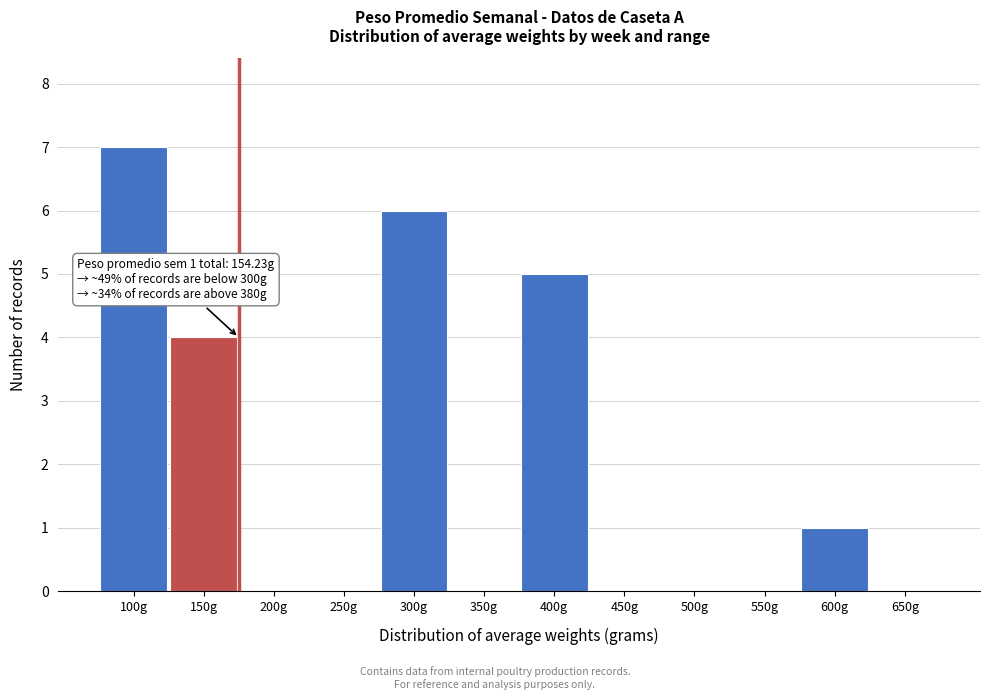

Reading right to left, list all the values displayed in this chart.

650g=0	600g=1	550g=0	500g=0	450g=0	400g=5	350g=0	300g=6	250g=0	200g=0	150g=4	100g=7